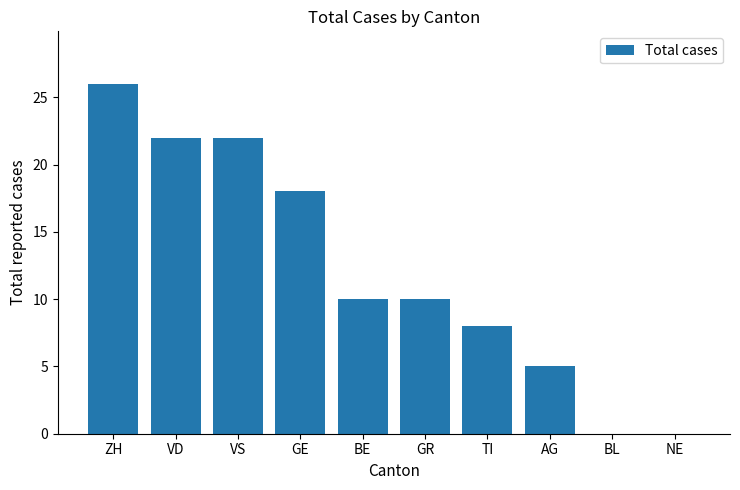

Count the number of categories in the chart.

10